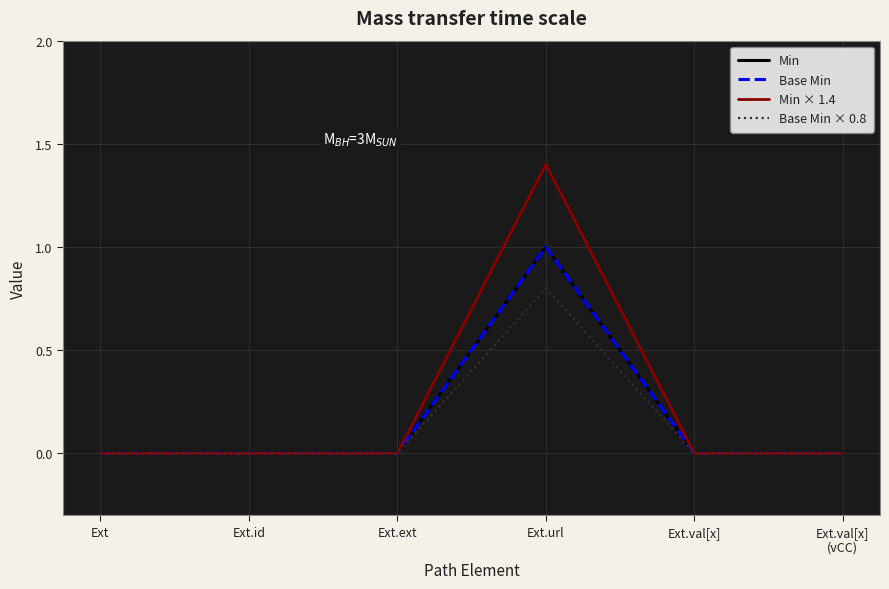

Reading left to right, extract all data points from this chart.

Min: 0.0	0.0	0.0	1.0	0.0	0.0
Base Min: 0.0	0.0	0.0	1.0	0.0	0.0
Min × 1.4: 0.0	0.0	0.0	1.4	0.0	0.0
Base Min × 0.8: 0.0	0.0	0.0	0.8	0.0	0.0